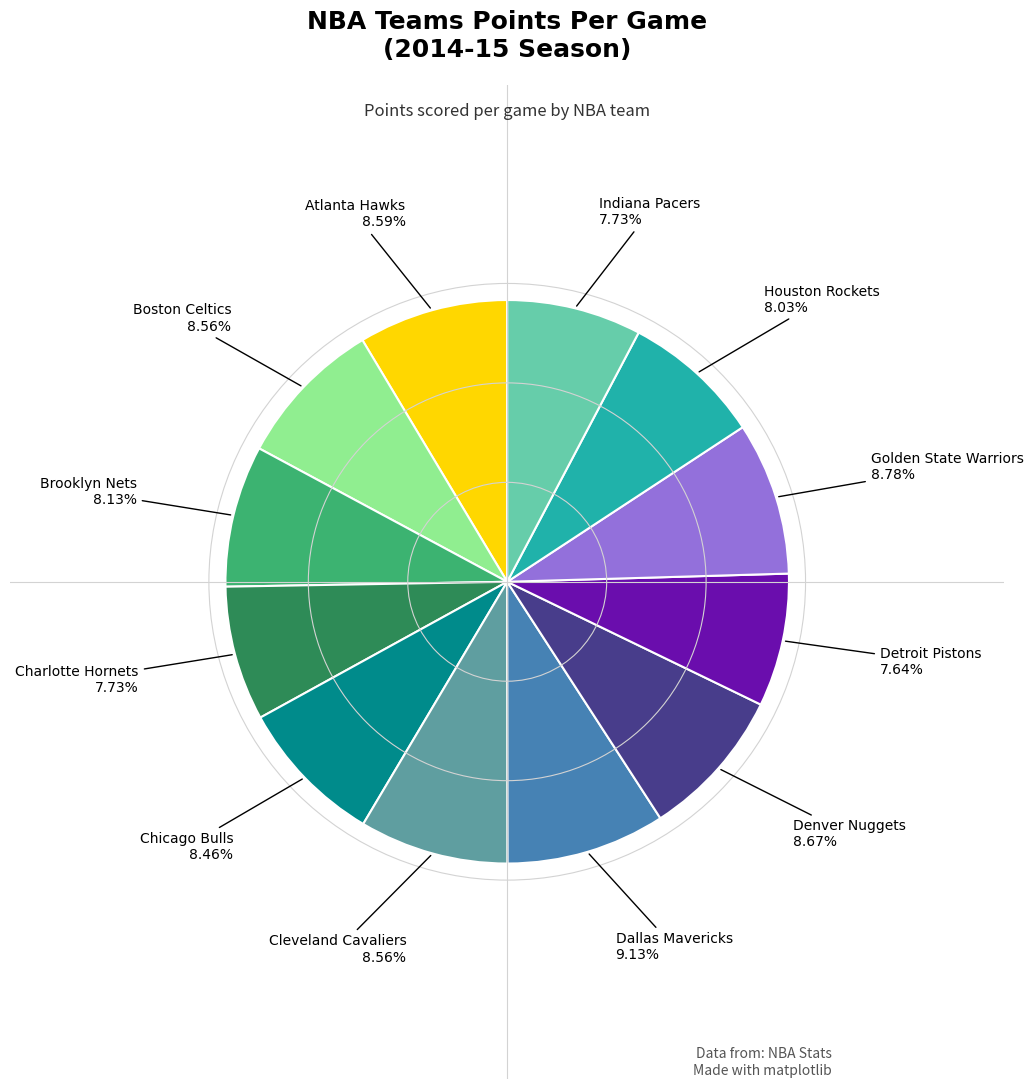

Is there a majority slice in this chart?

No